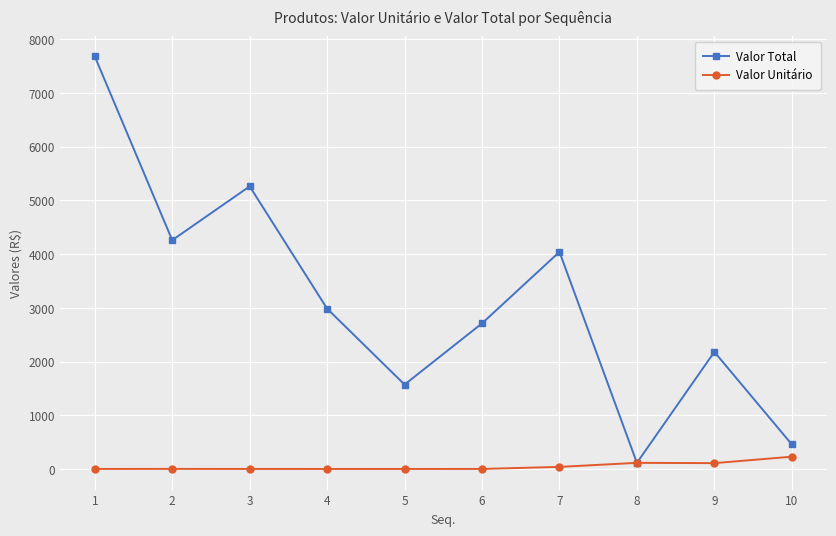

Rank the series at 9 from lowest to highest value.

Valor Unitário, Valor Total